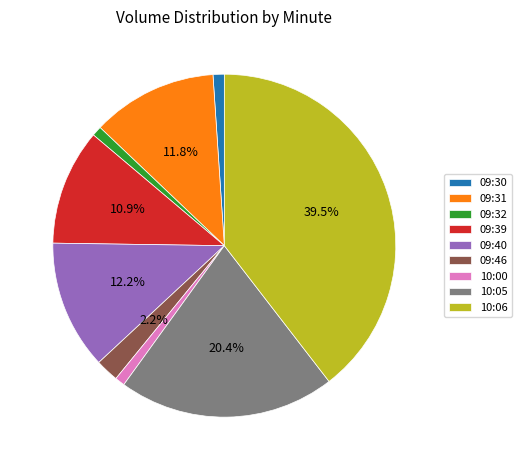

How many slices are in this pie chart?

9